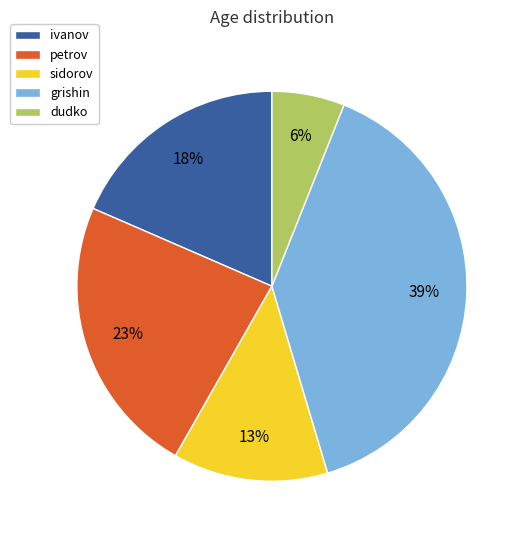

To the nearest percent, what is the difference between the largest and smallest slice percentages?

33%